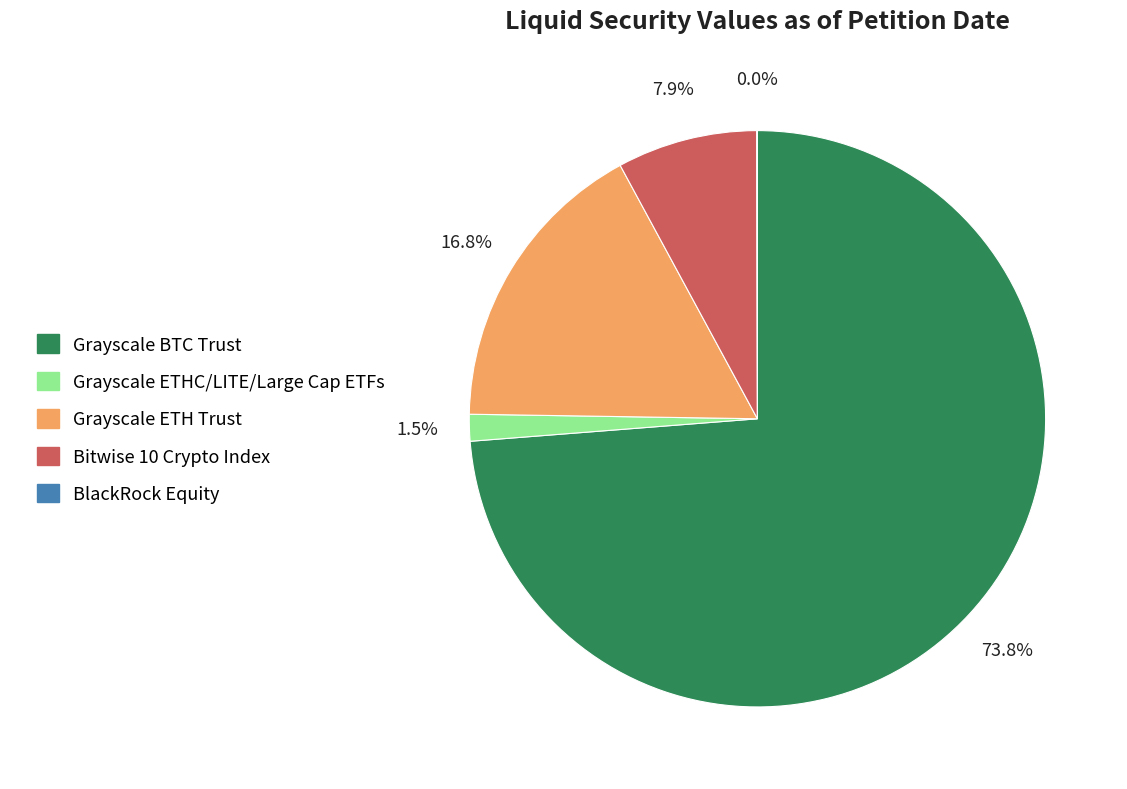

What percentage is NOT represented by Bitwise 10 Crypto Index?

92.1%